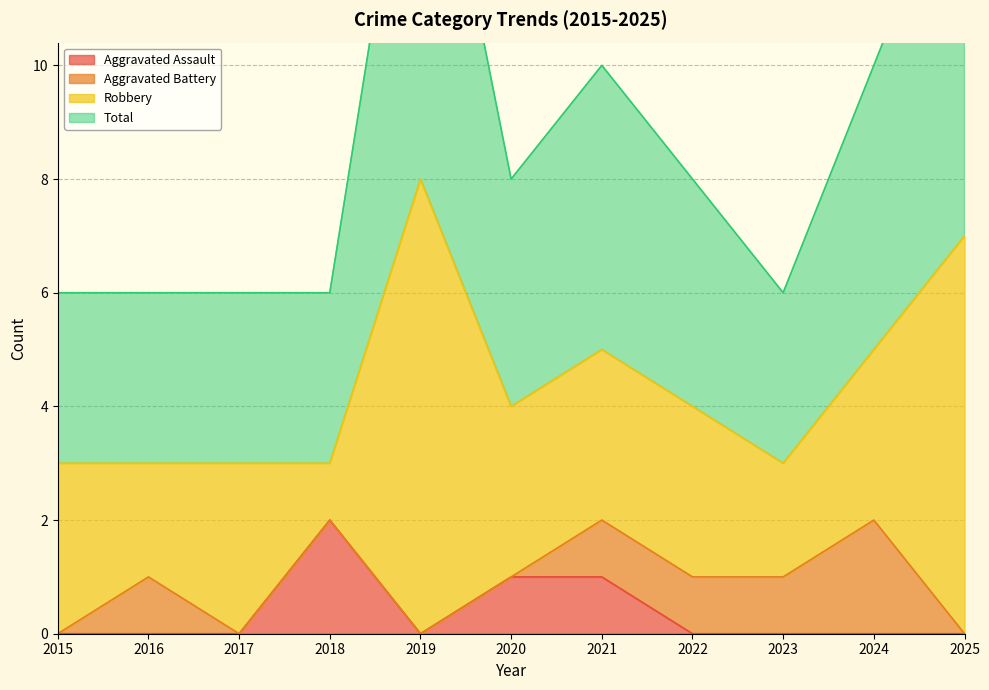

Where is Aggravated Assault nearest to the value 1?

2020